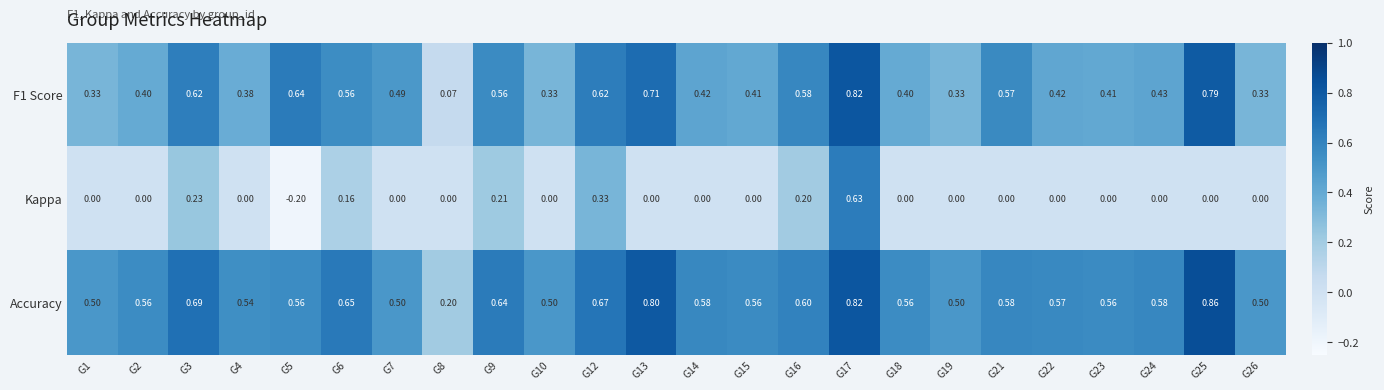

Which series has the largest total across all categories?

Accuracy